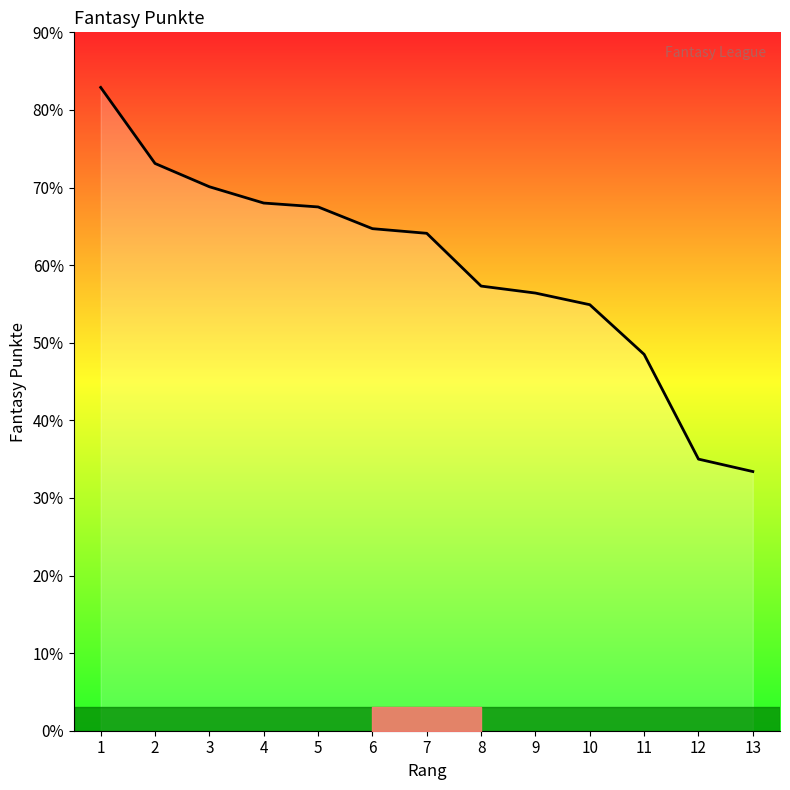

Which label corresponds to the smallest value in the chart?

13